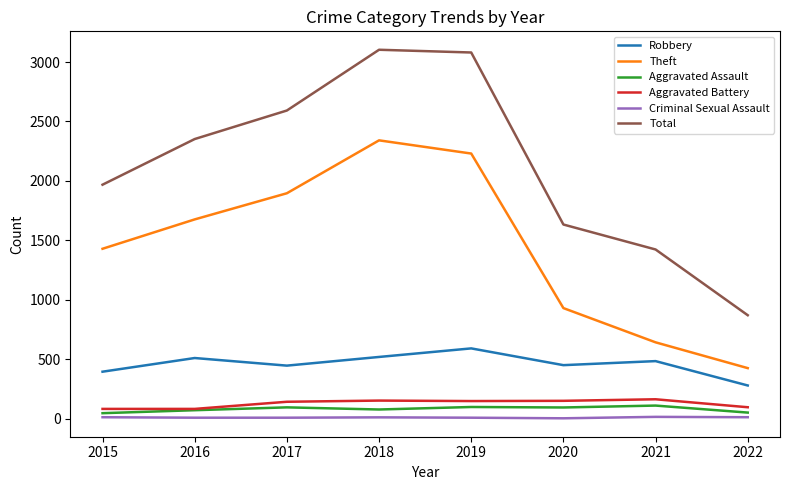

True or false: Theft has a value of 1268 at 2020.

False